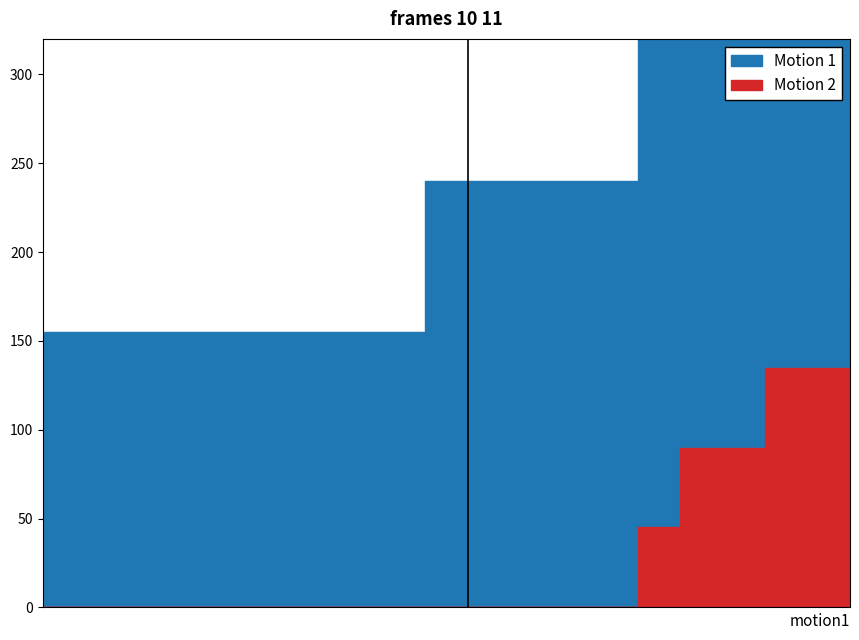

How many values in Motion 1 are above zero?

5